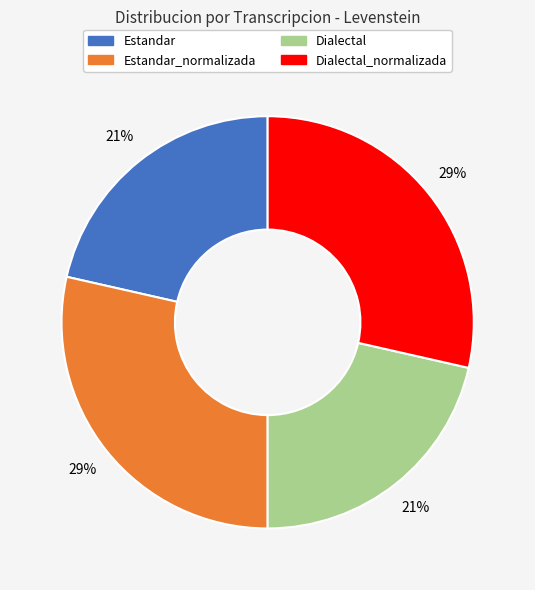

To the nearest percent, what is the average slice percentage?

25%